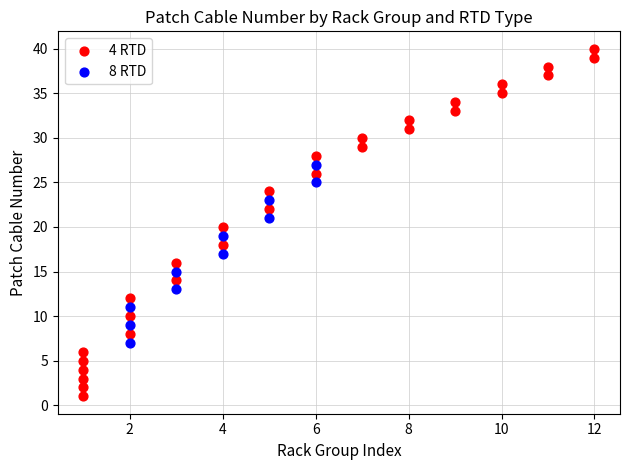

Which series has the largest Y range (max minus min)?

4 RTD